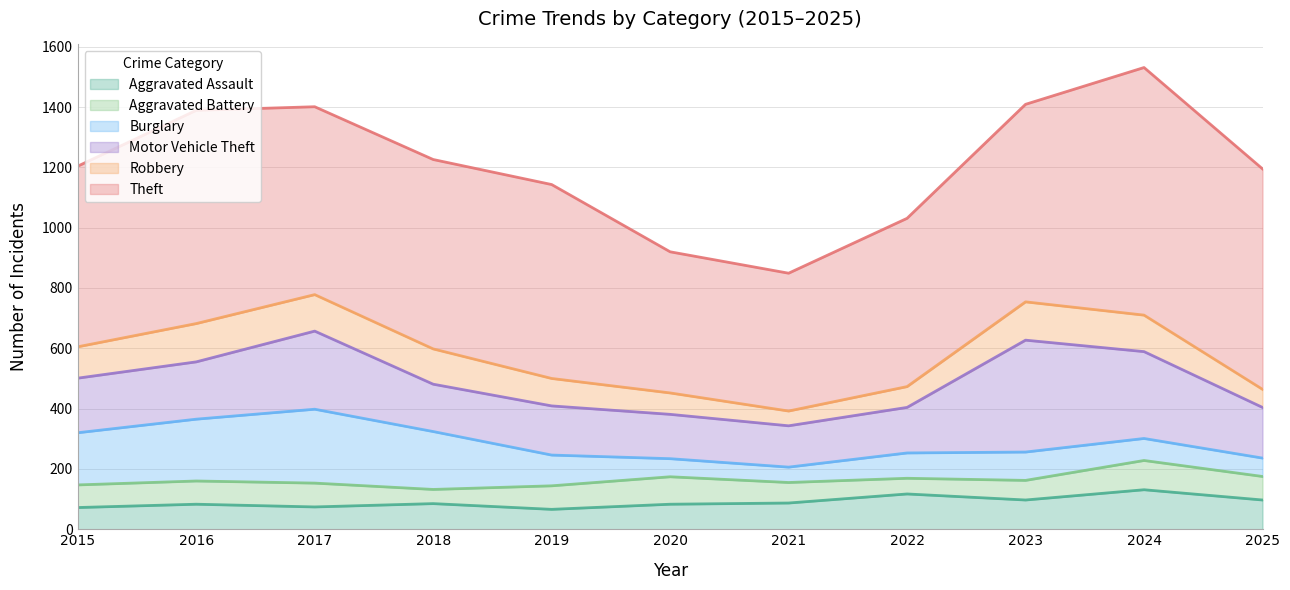

What value does the Aggravated Assault series have at 2016, to the nearest 5?

85